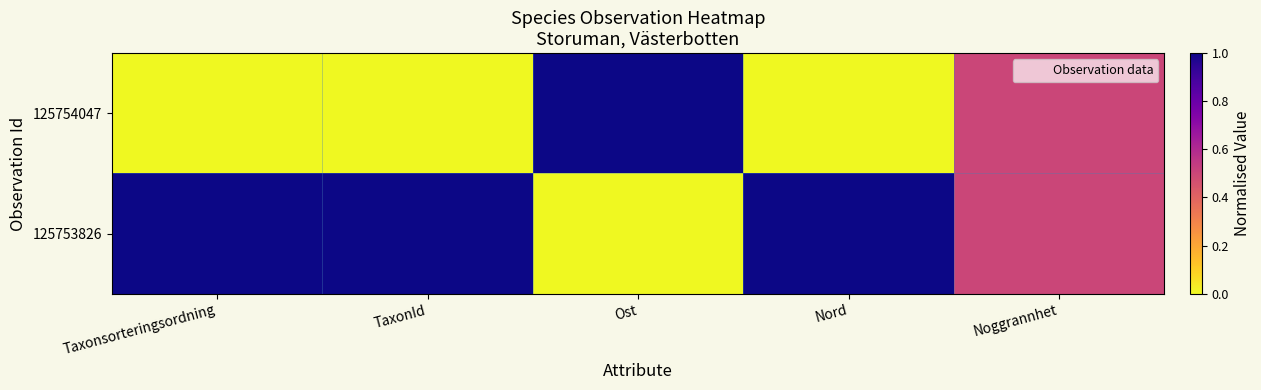

At which category is the sum across all series the highest?

Taxonsorteringsordning